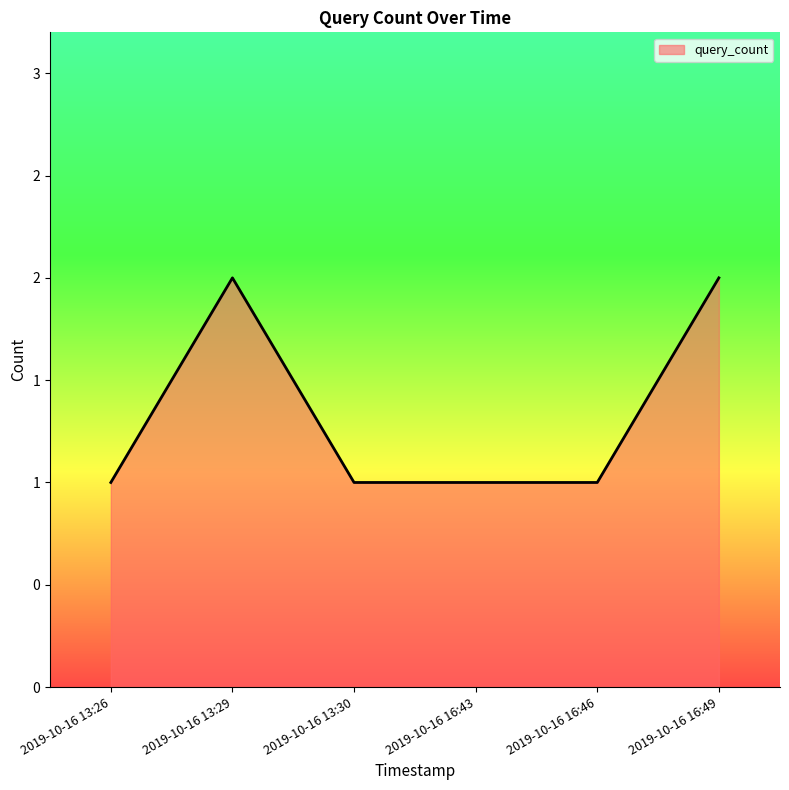

Does the chart display data point markers on the line(s)?

No